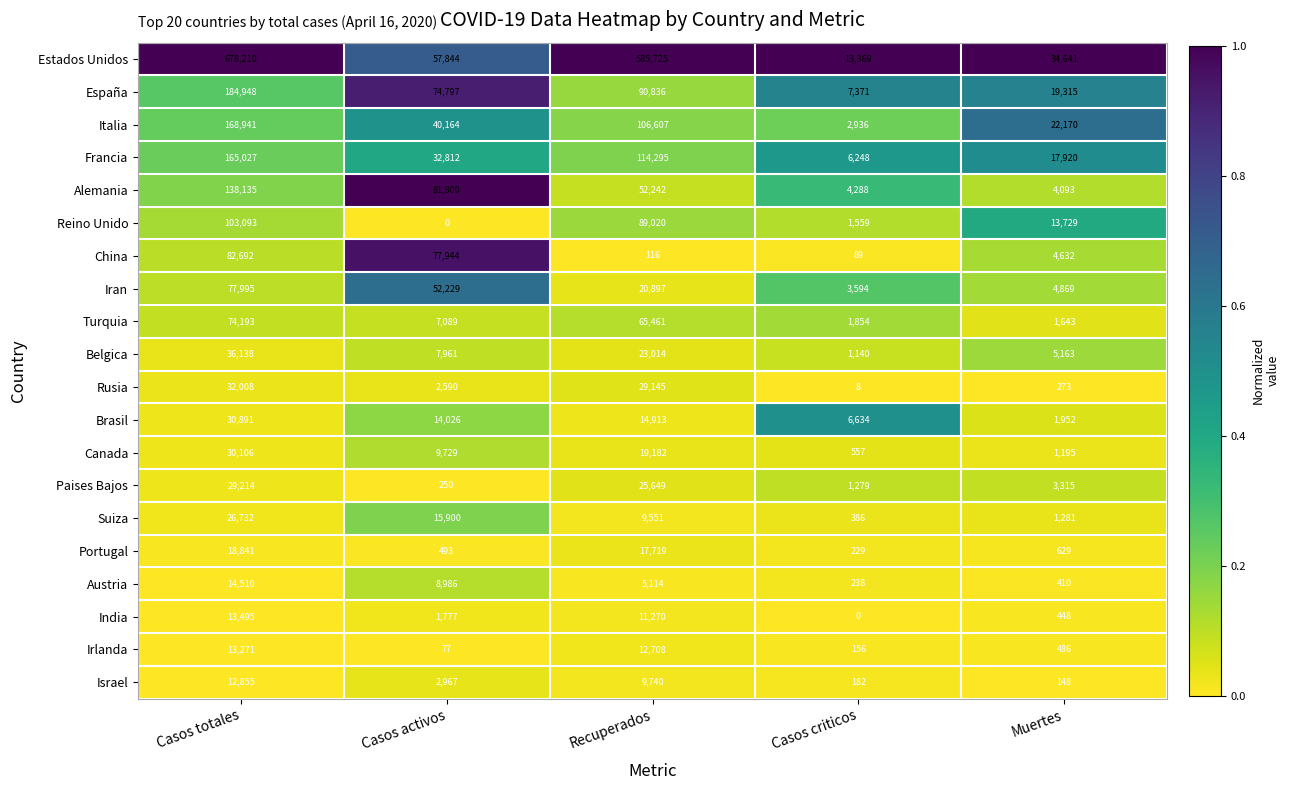

Is it true that Canada equals 30106 at Casos totales?

True